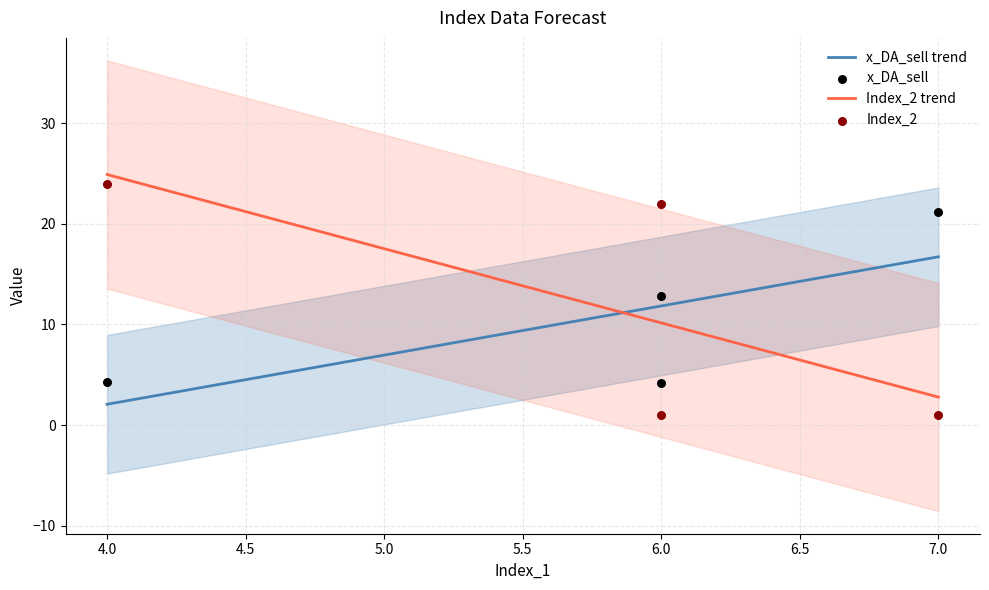

Which series reaches the minimum Y coordinate?

Index_2